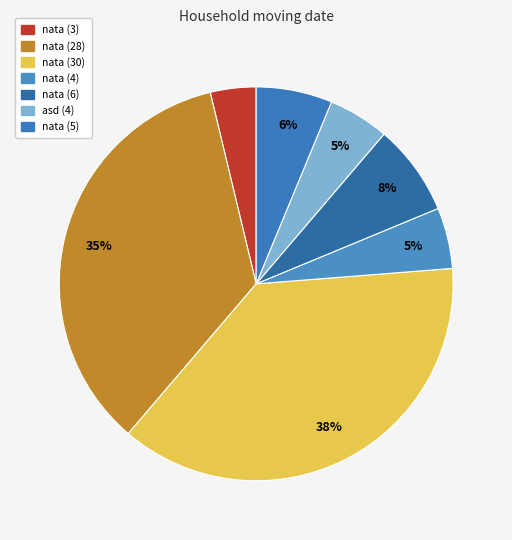

Approximately how many times larger is the value at nata (6) compared to nata (30)?

0.2